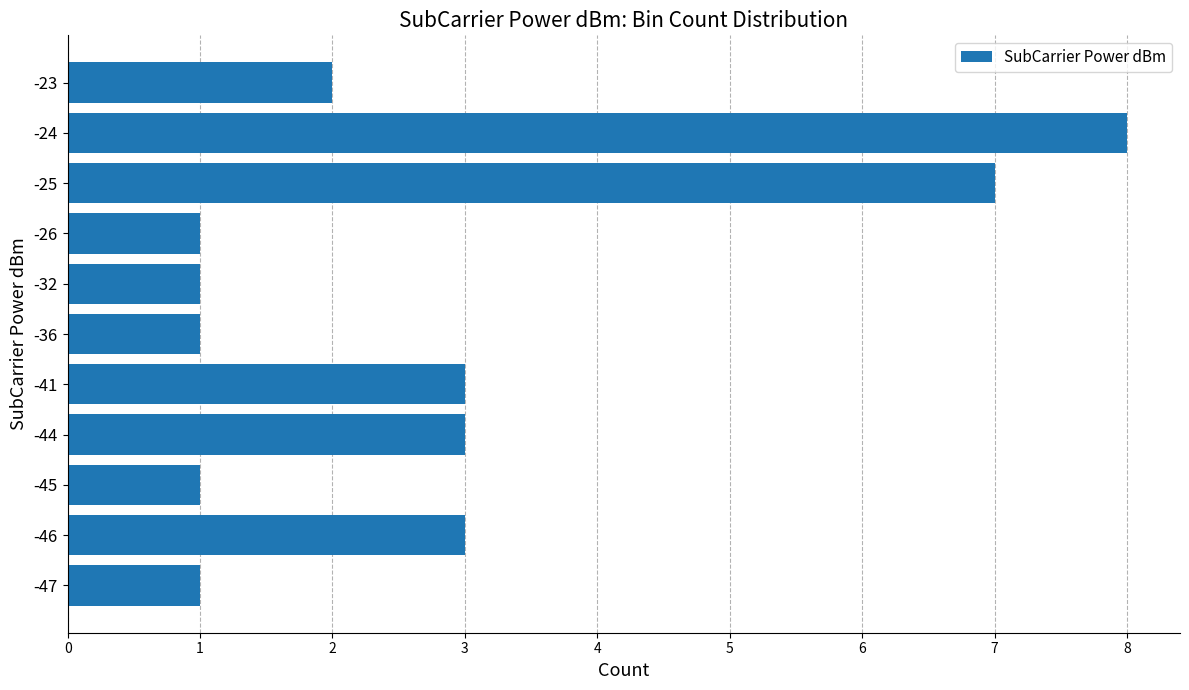

What is the sum of the values at -25 and -47?

8